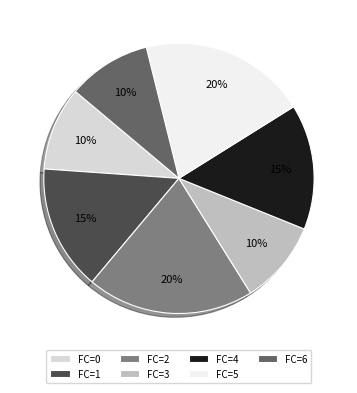

Is the sum of FC=1 and FC=3 greater than half?

No